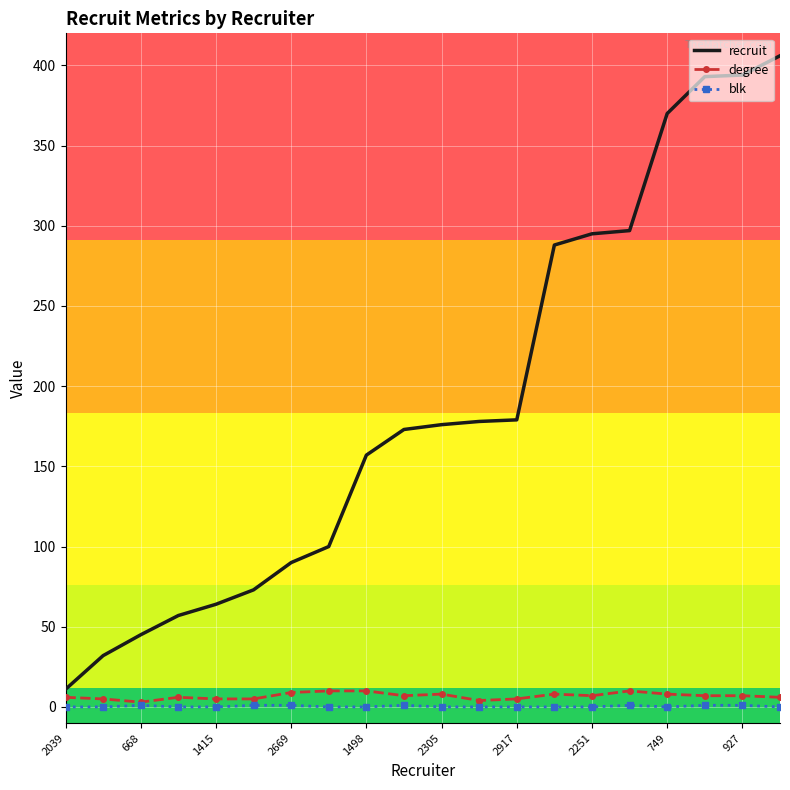

What is the maximum value shown in the chart?

406